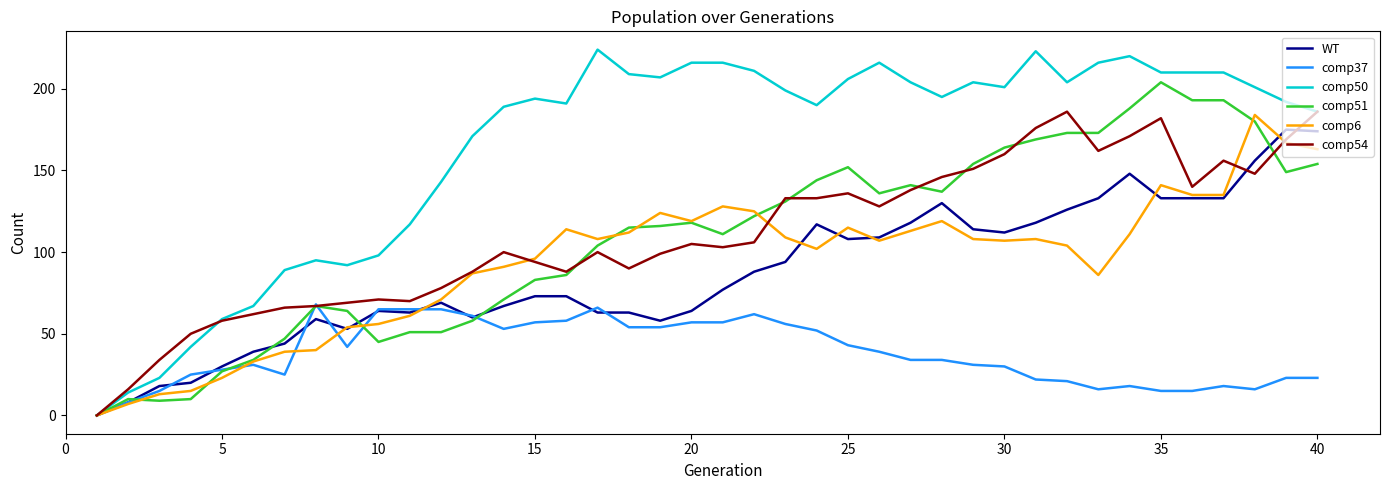

What is the maximum value shown in the chart?

224